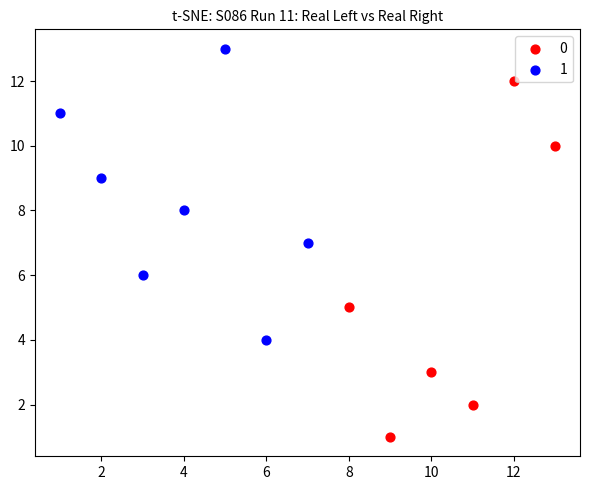

What are all the series names shown in the legend?

0, 1